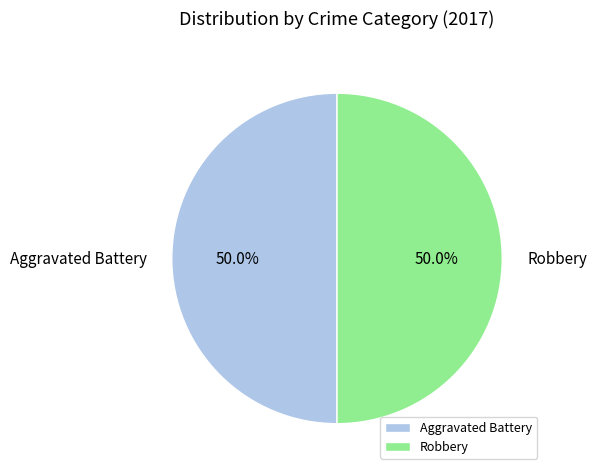

What is the ratio of the value at Aggravated Battery to the value at Robbery?

1.0